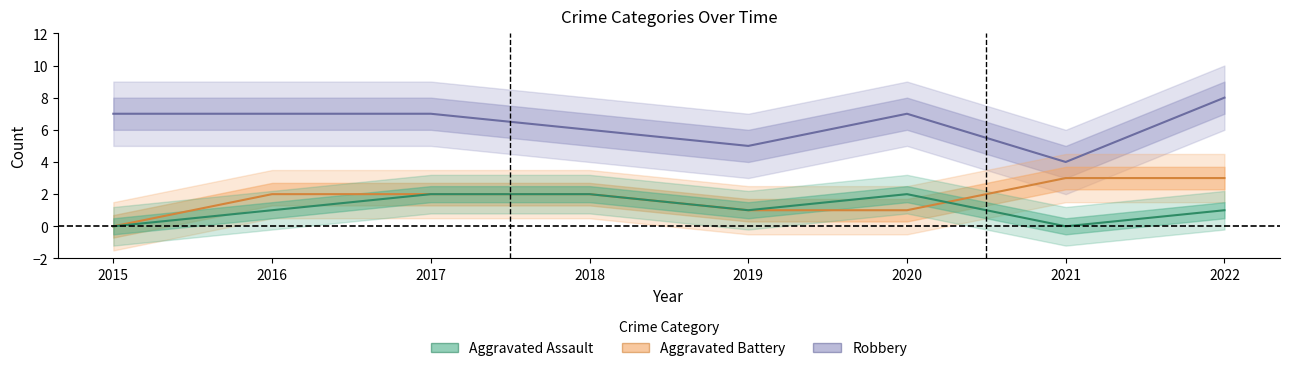

True or false: Robbery and Aggravated Assault intersect in this chart.

False